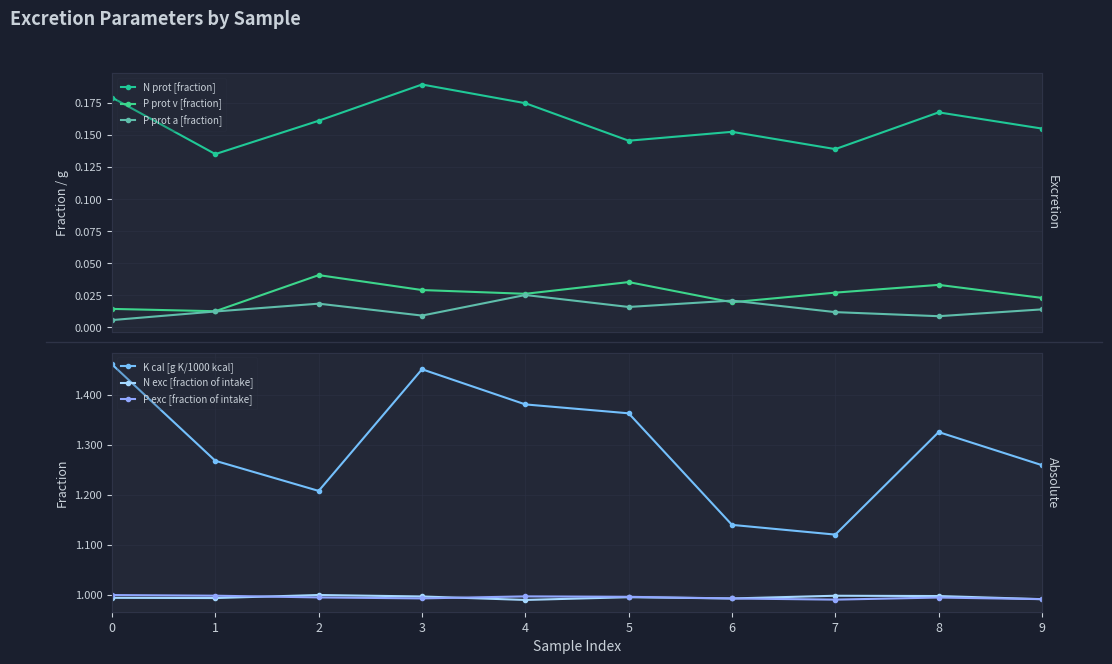

What is the value of the P exc [fraction of intake] point at the 4th from the left?

1.0